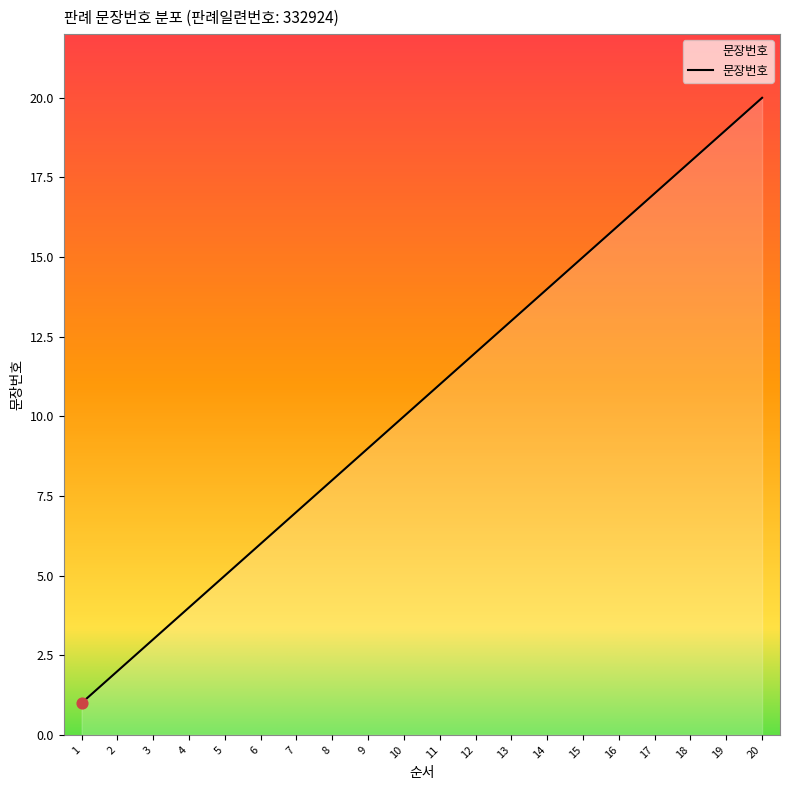

What is the ratio of the value at 16 to the value at 8?

2.0